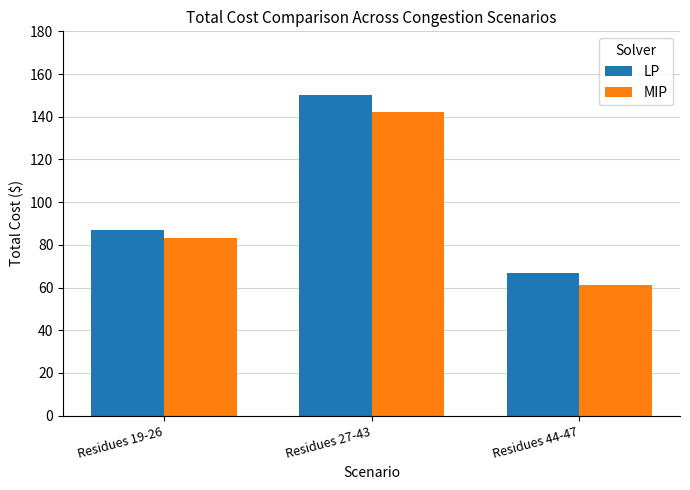

How many MIP values are between 61 and 142?

3